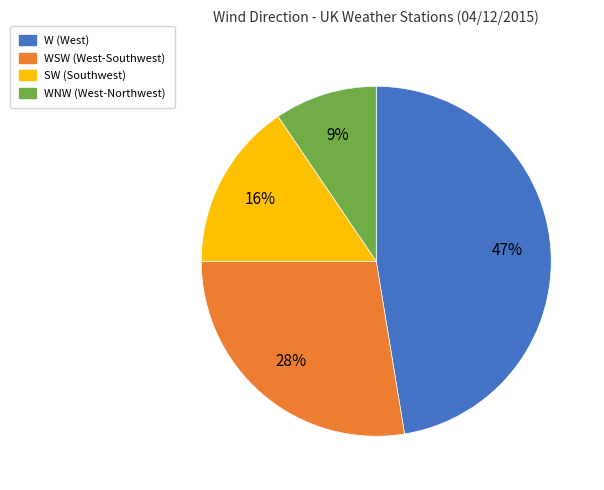

To the nearest percent, what is the average slice percentage?

25%